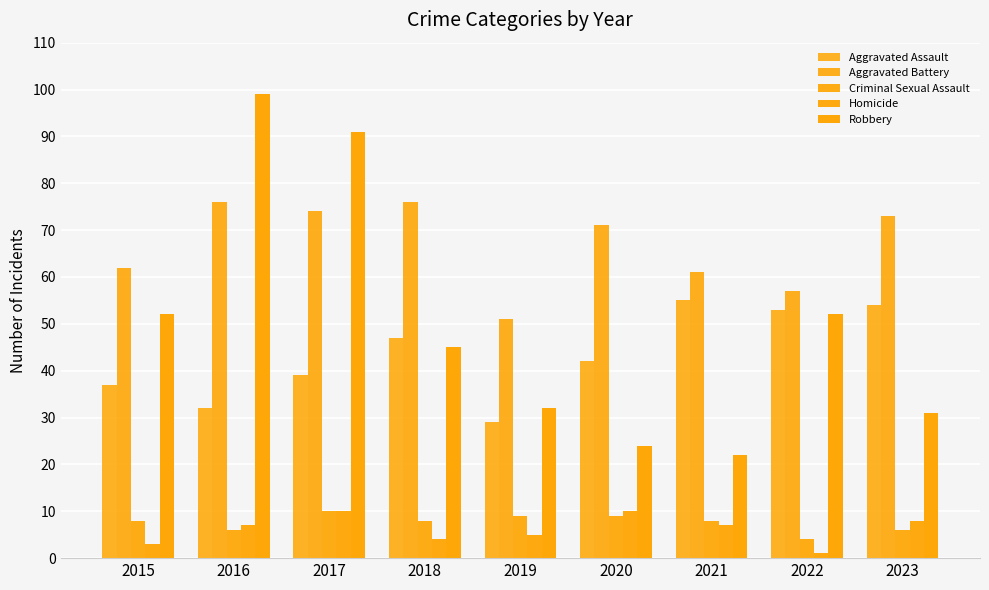

What is the value of the Homicide bar at the 8th from the left?

1